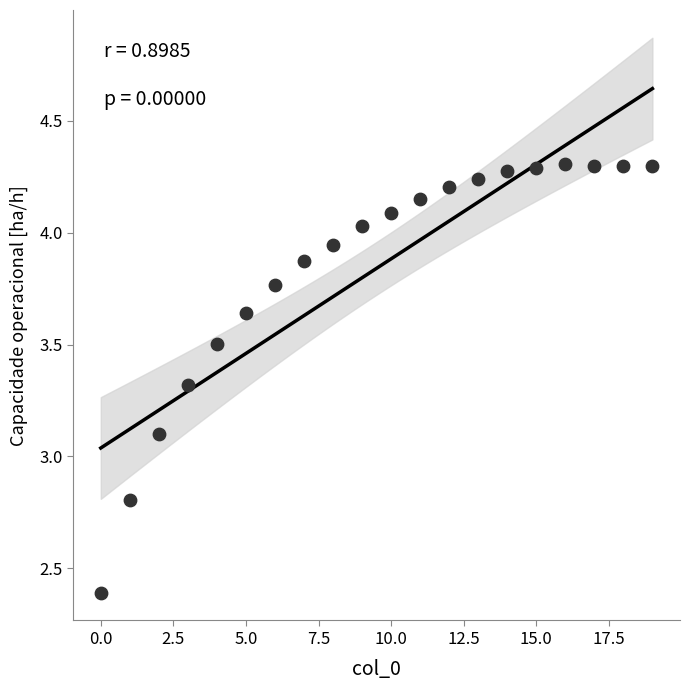

What is the range of Y values (max minus min)?

1.9